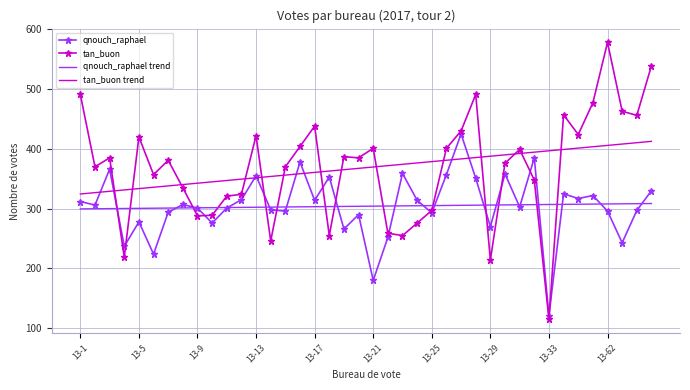

What is the lowest value of the qnouch_raphael series?

121.0